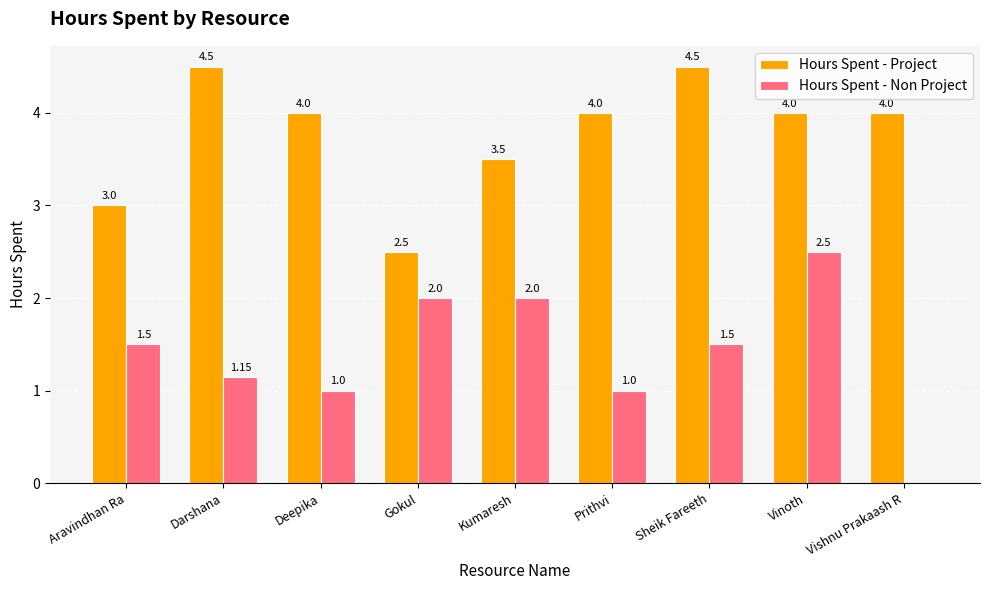

What are all the series names shown in the legend?

Hours Spent - Project, Hours Spent - Non Project